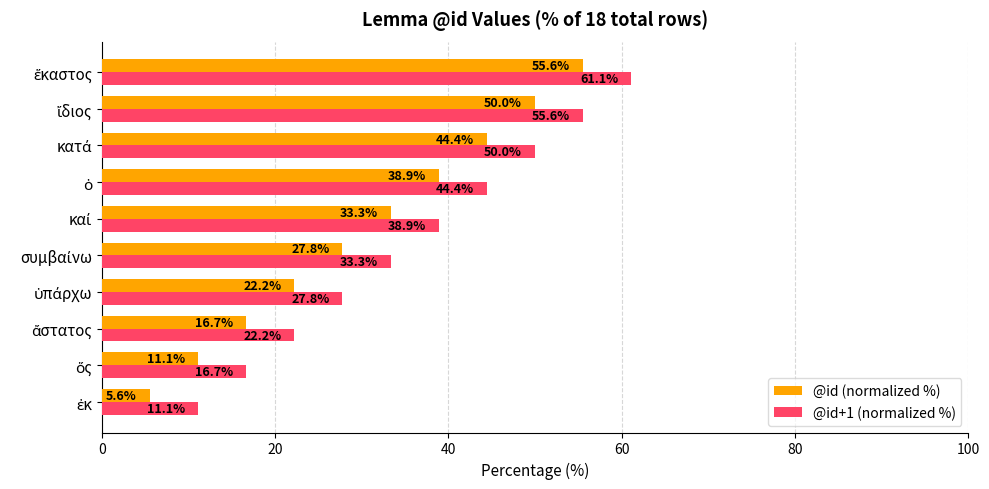

What is the sum of all @id+1 (normalized %) values?

361.1